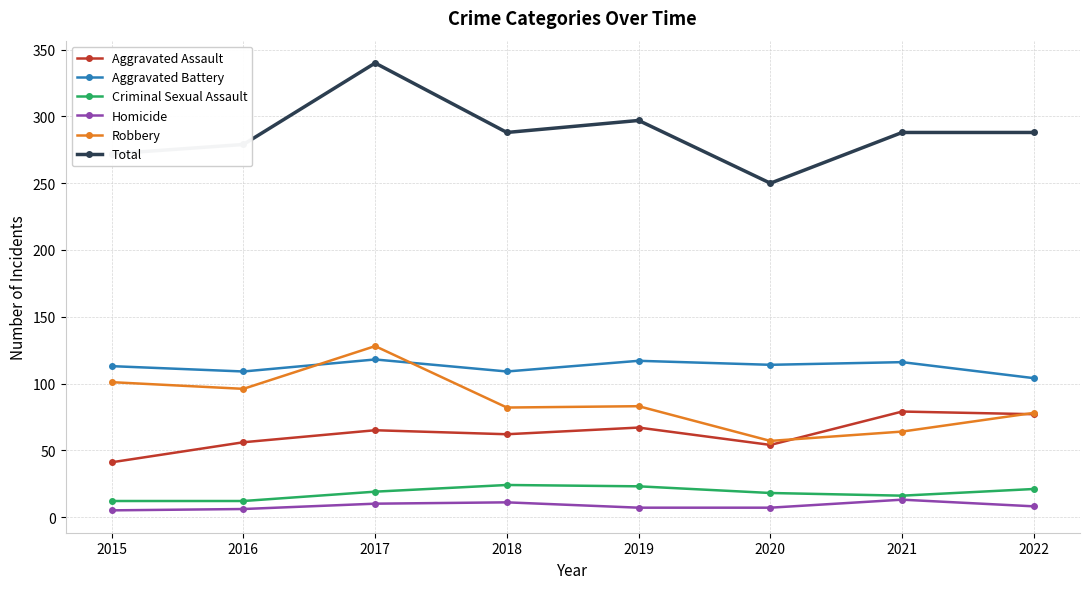

The value of Robbery at 2017 is 58. True or false?

False